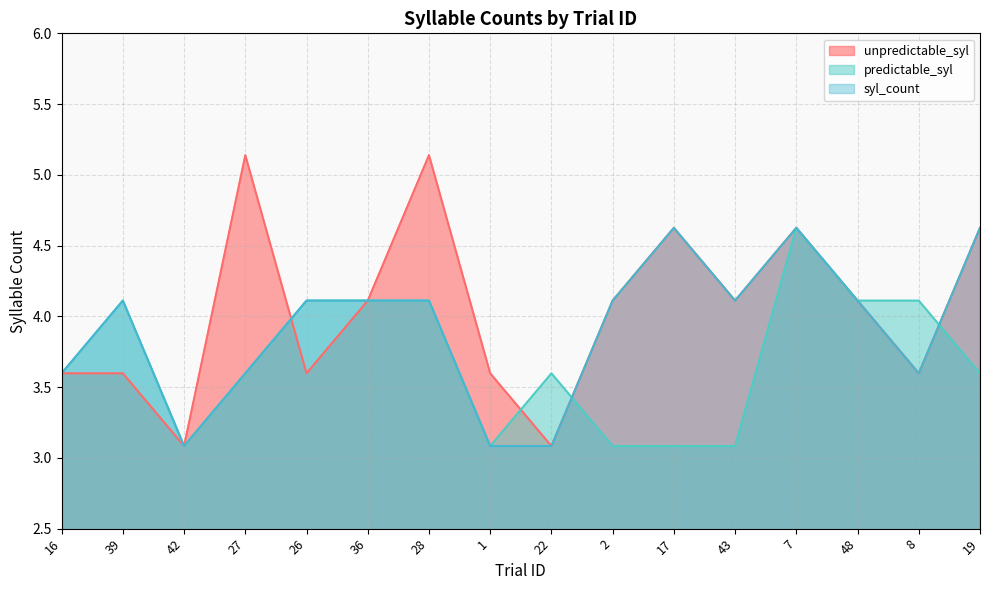

Which series has the widest spread of values?

unpredictable_syl